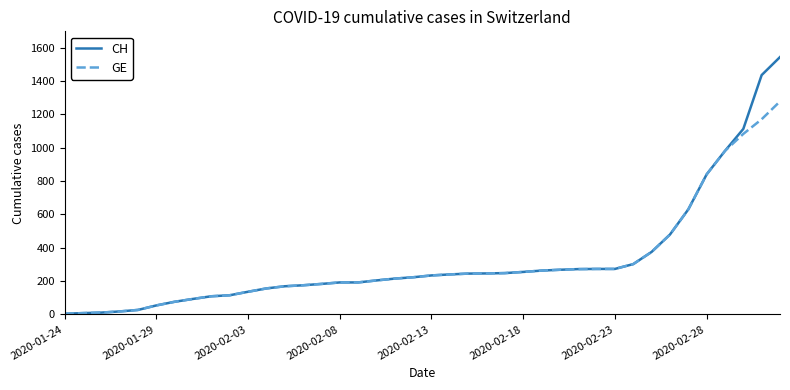

List the series in order of their peak value, lowest first.

GE, CH